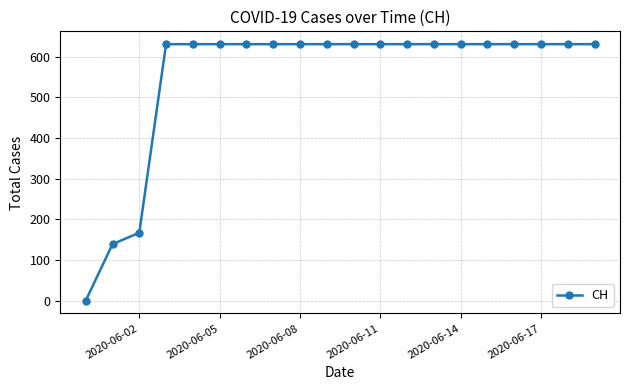

What is the value of the 10th point from the left?

631